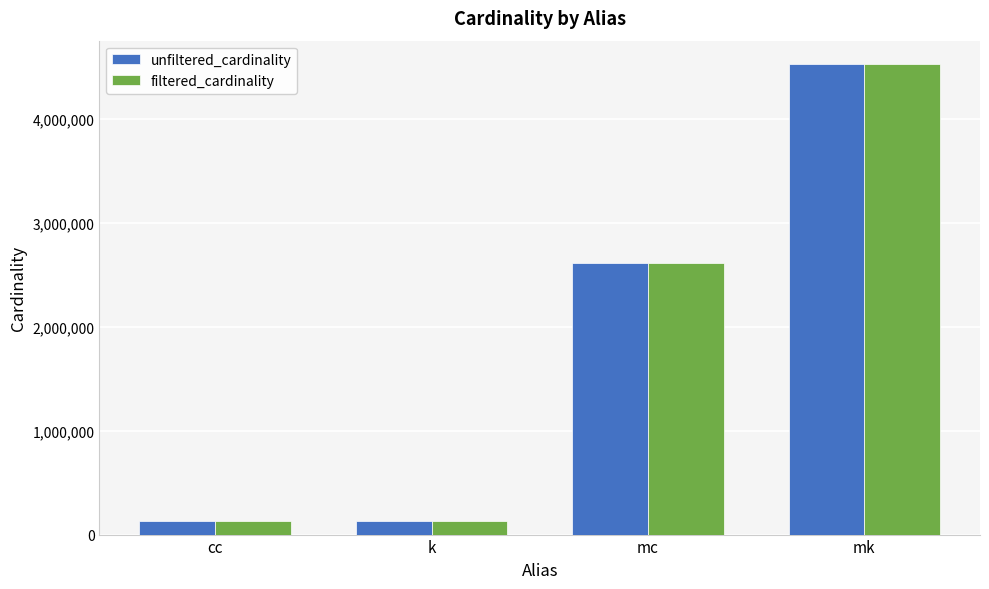

How many distinct data groups are displayed?

2